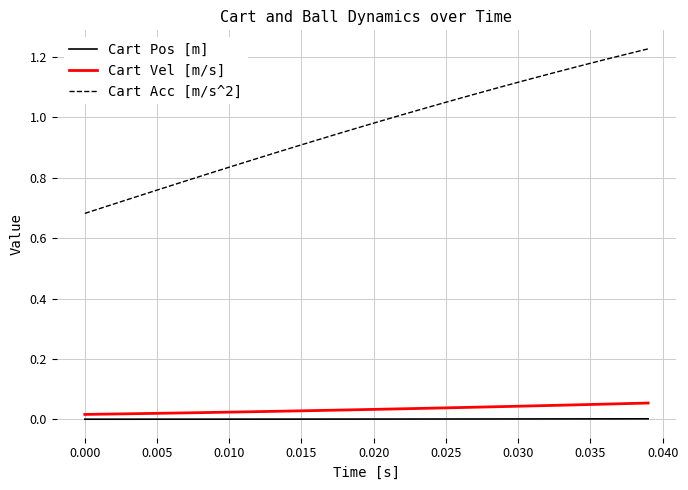

Rank the series by their maximum value, from lowest to highest.

Cart Pos [m], Cart Vel [m/s], Cart Acc [m/s^2]